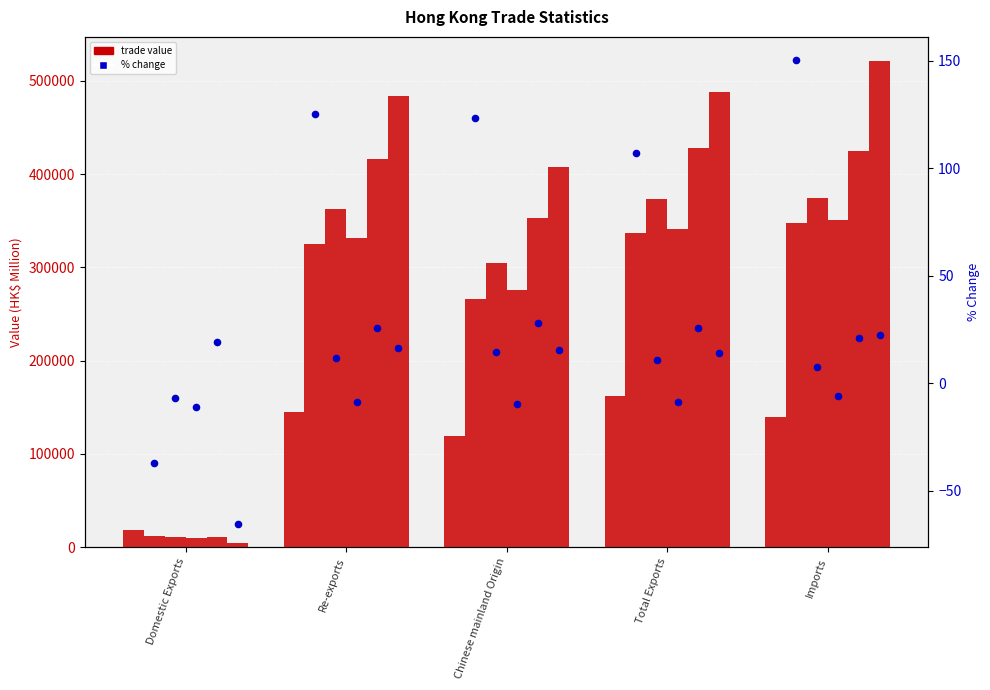

At how many categories does at least one series exceed -1?

5